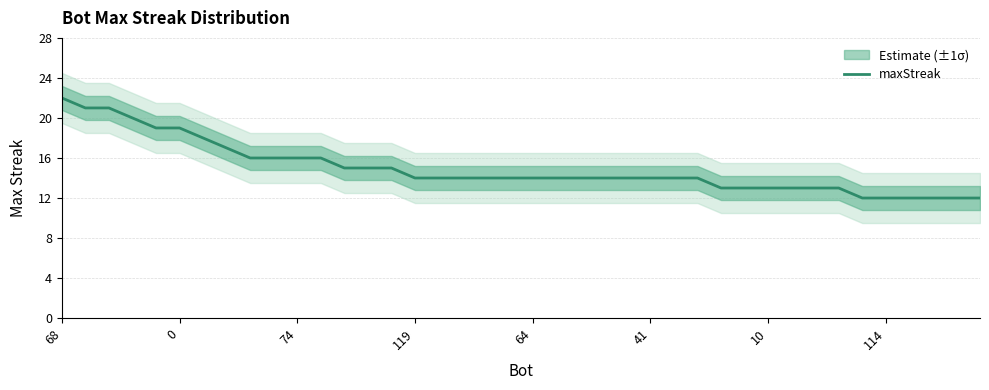

At which category does the chart reach its minimum across all series?

34